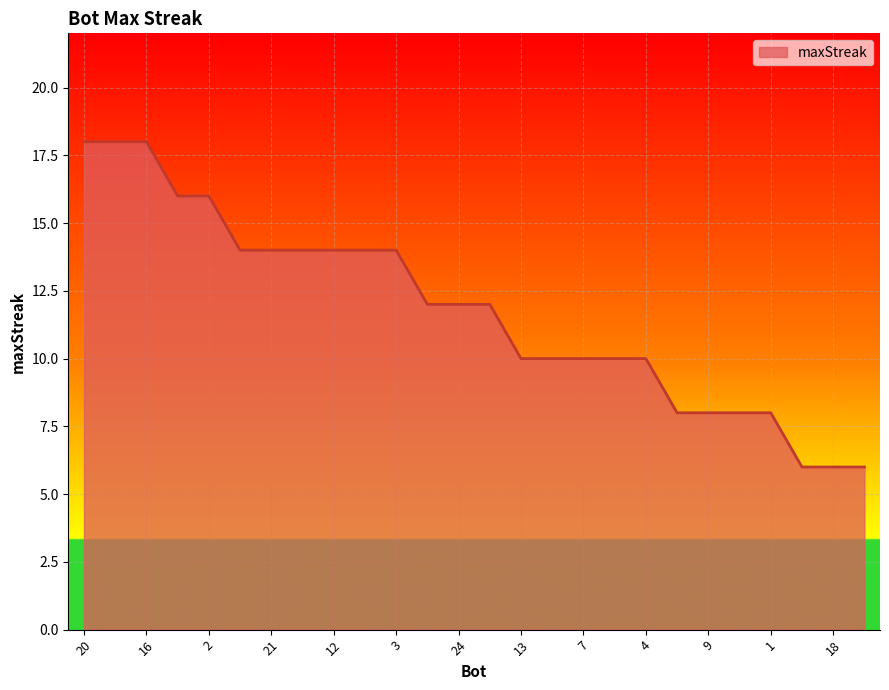

What is the minimum value shown in the chart?

6